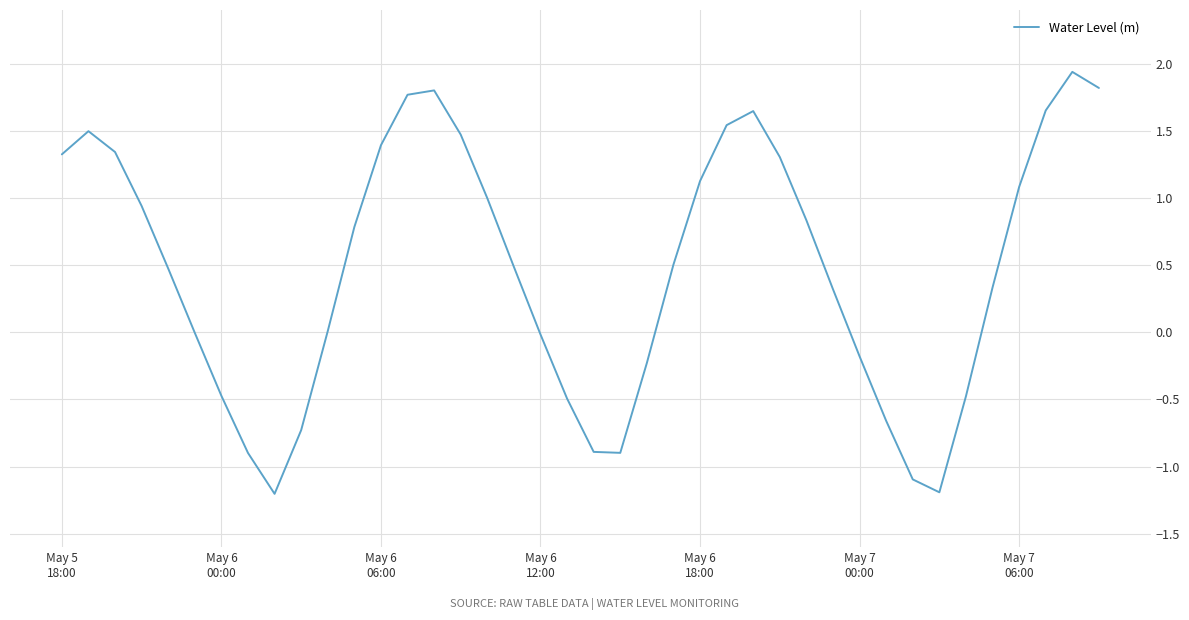

What is the maximum value shown in the chart?

1.9